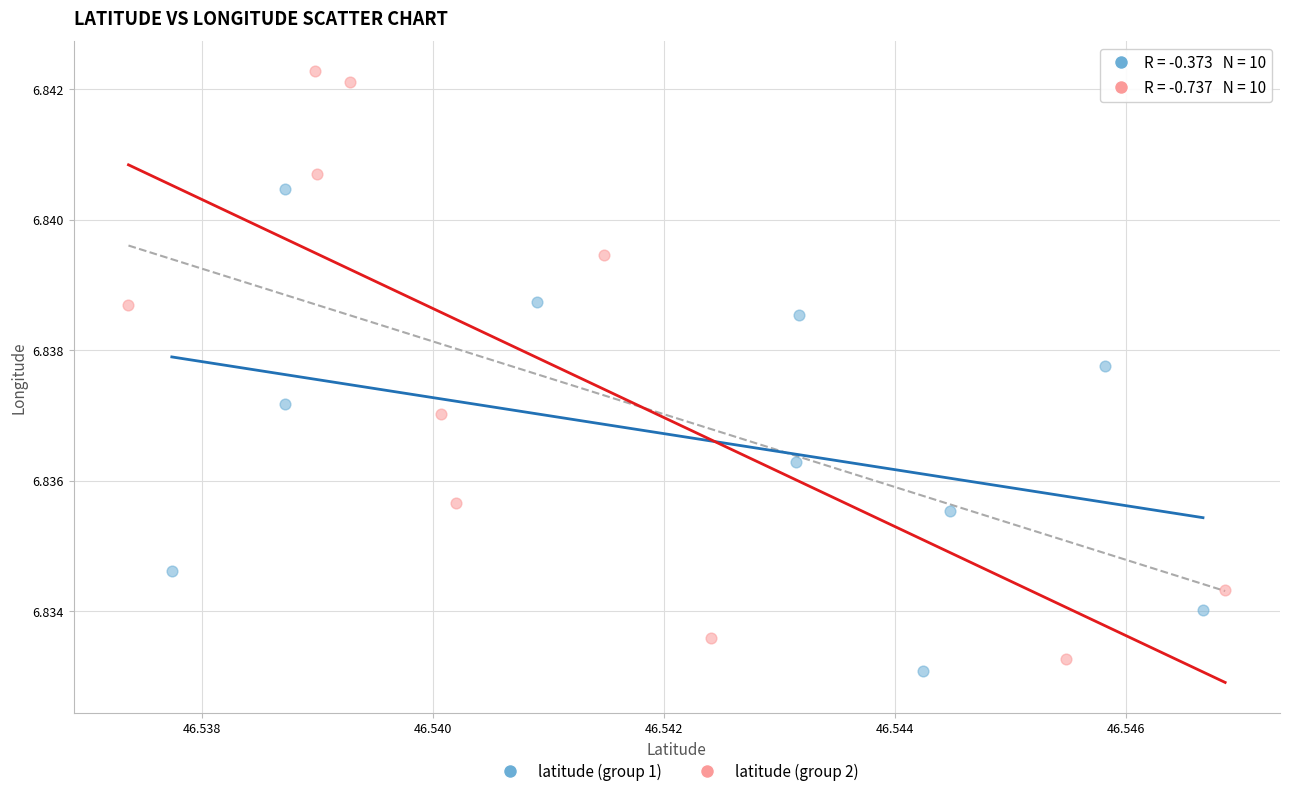

Which series has the largest Y range (max minus min)?

latitude (group 2)